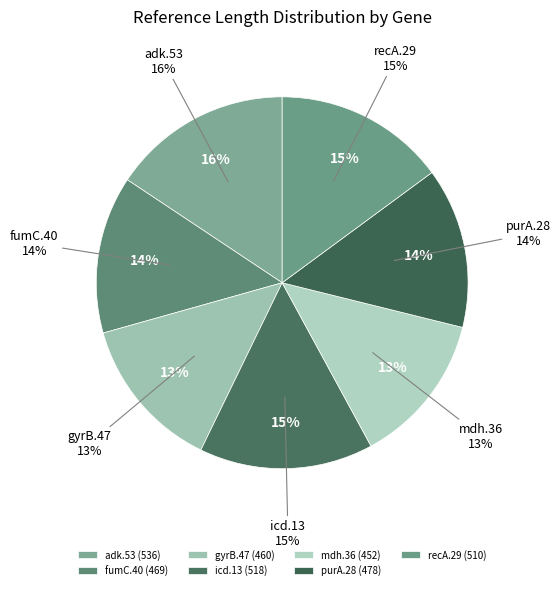

How many segments does this pie chart have?

7